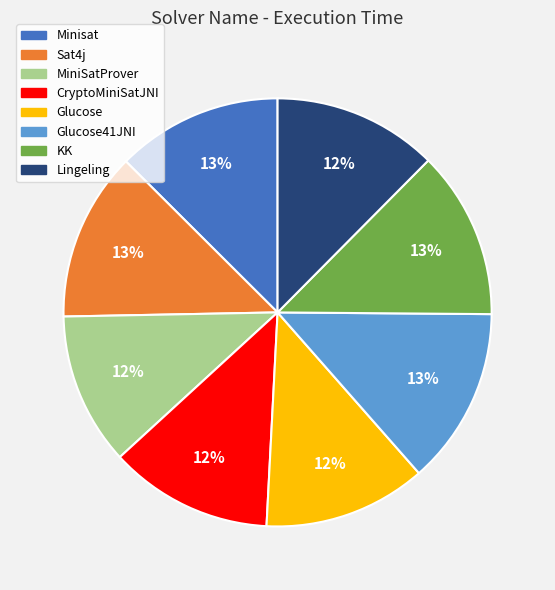

To the nearest percent, what percentage of the pie is Glucose41JNI?

13%